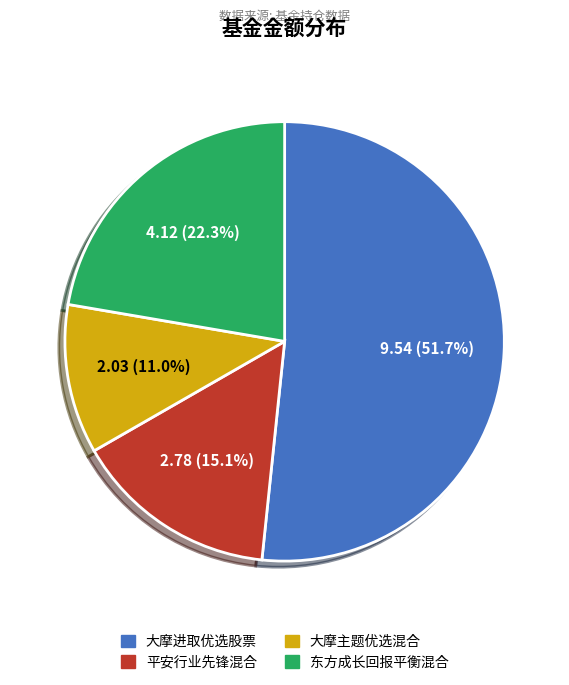

What is the smallest slice in the pie chart?

大摩主题优选混合